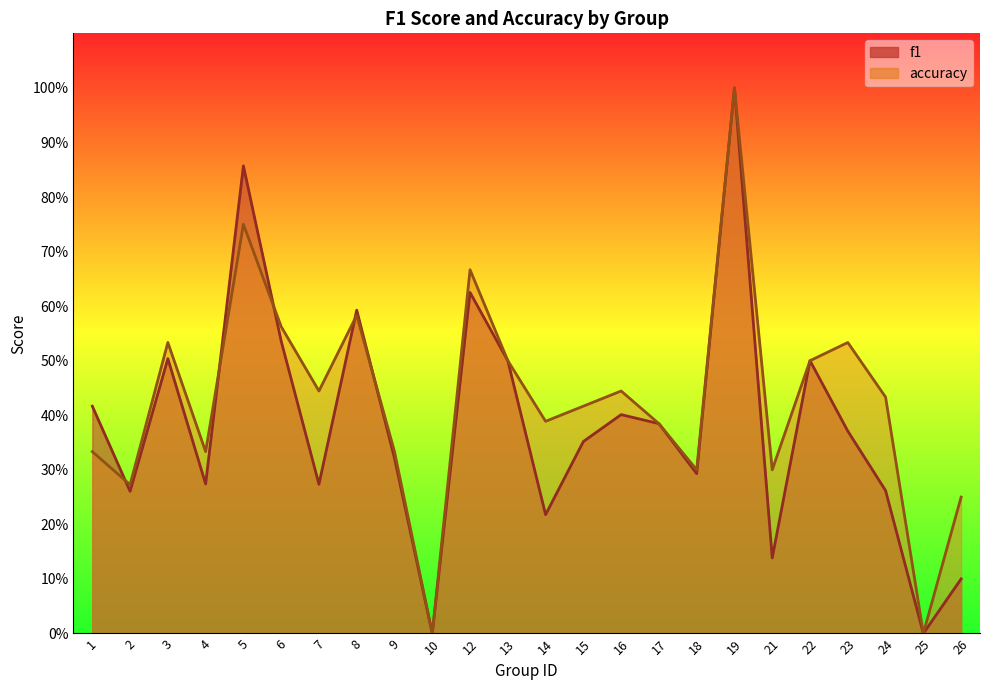

The f1 series shows 0.2 at 14. True or false?

True